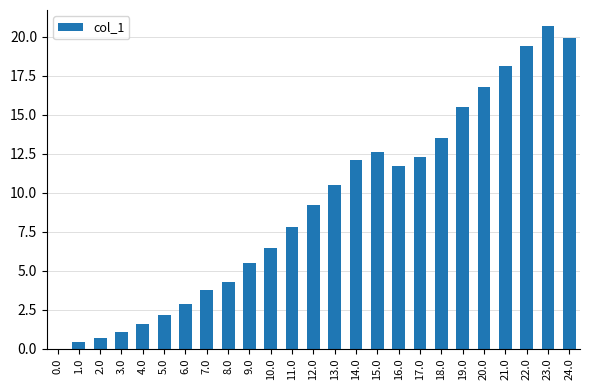

Are the bars horizontal?

No